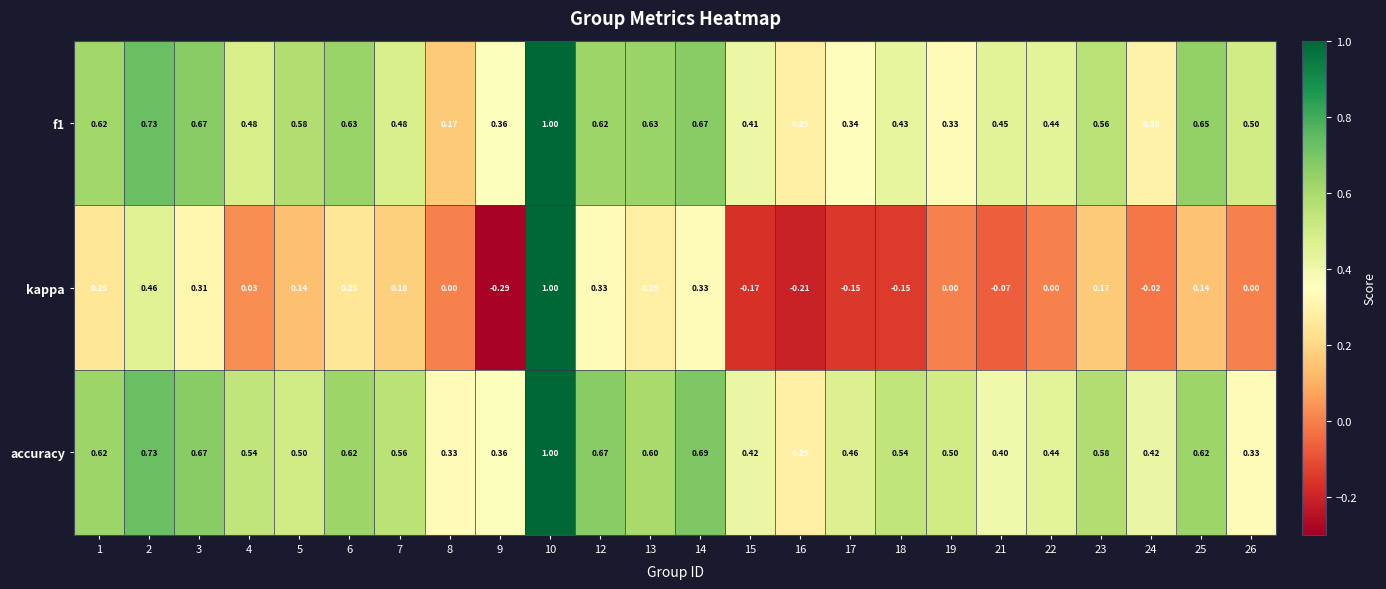

Which series changed the most between 5 and 23?

accuracy